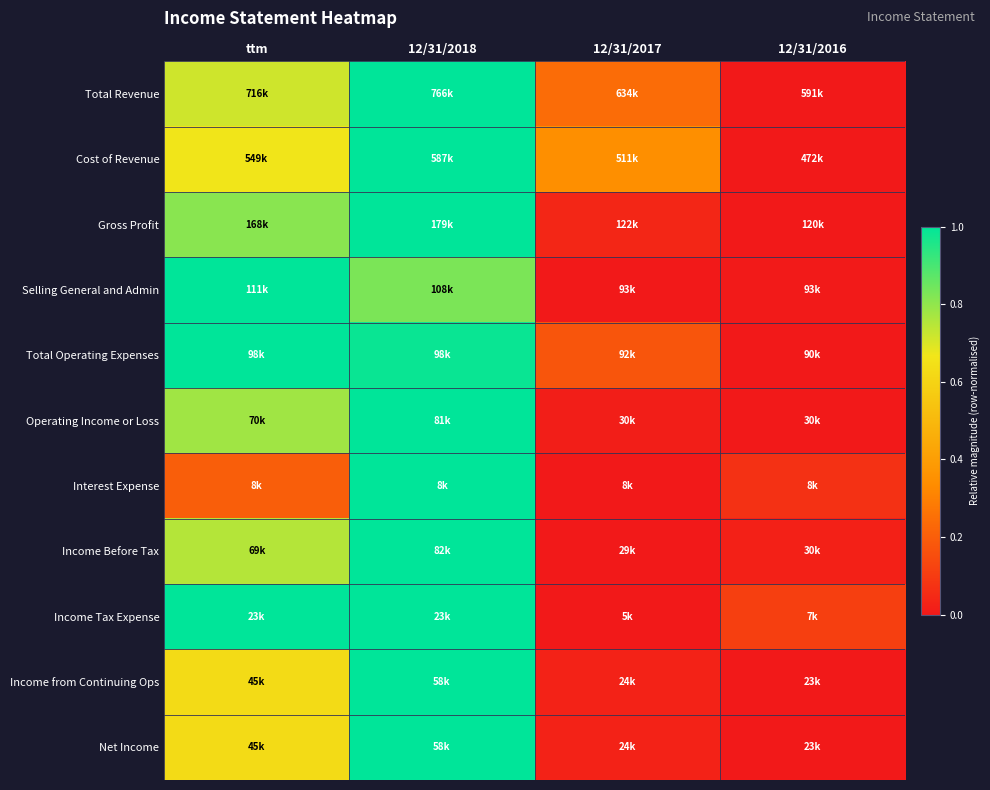

At which category is the sum across all series the highest?

12/31/2018